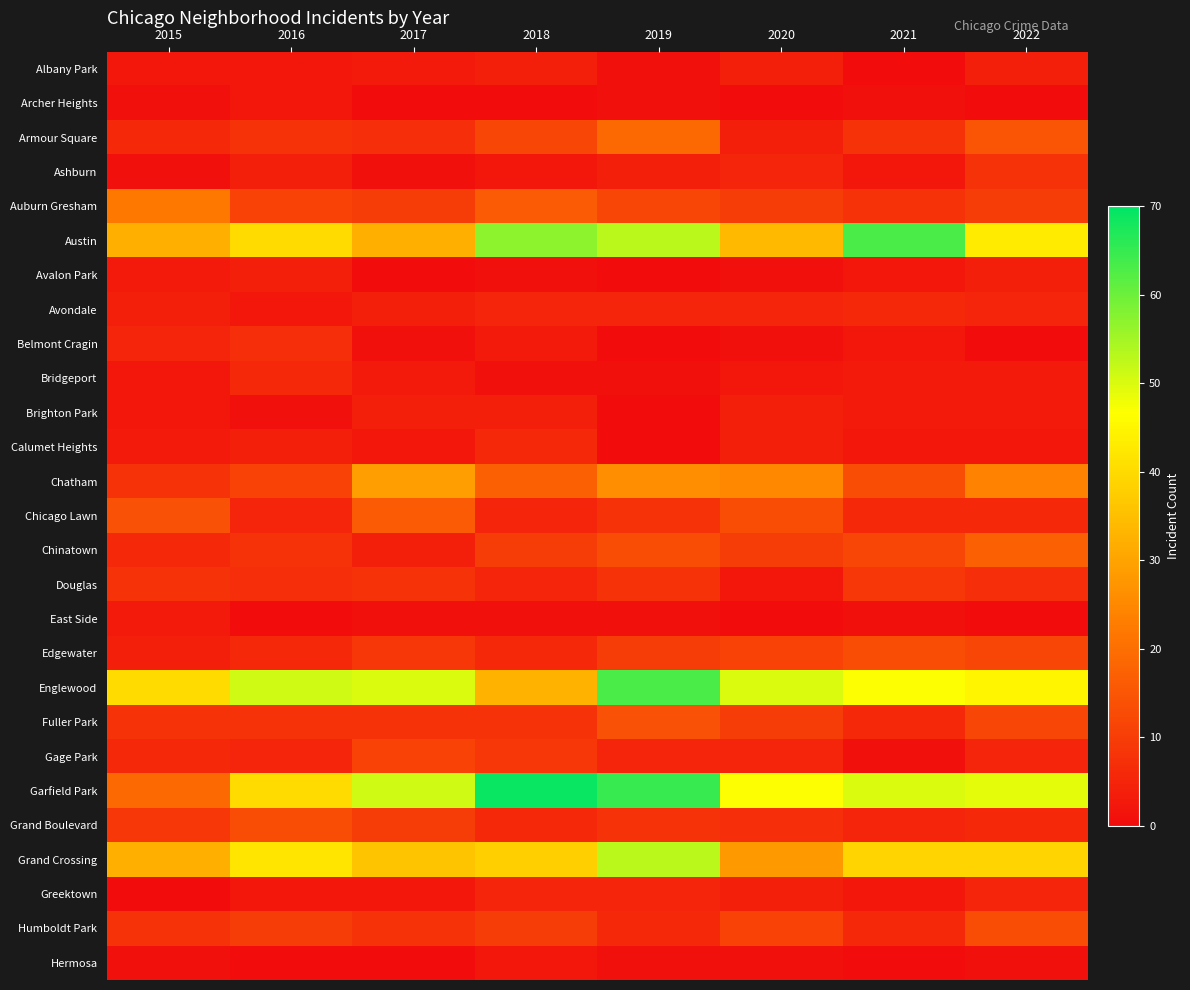

Reading right to left, extract all data points from this chart.

Albany Park: 2022=4	2021=0	2020=4	2019=1	2018=4	2017=3	2016=2	2015=2
Archer Heights: 2022=0	2021=1	2020=0	2019=1	2018=0	2017=0	2016=2	2015=1
Armour Square: 2022=15	2021=8	2020=4	2019=19	2018=12	2017=7	2016=8	2015=6
Ashburn: 2022=8	2021=2	2020=5	2019=4	2018=2	2017=1	2016=4	2015=1
Auburn Gresham: 2022=10	2021=8	2020=10	2019=12	2018=16	2017=10	2016=11	2015=22
Austin: 2022=43	2021=63	2020=34	2019=53	2018=57	2017=32	2016=40	2015=32
Avalon Park: 2022=4	2021=2	2020=1	2019=0	2018=1	2017=0	2016=4	2015=3
Avondale: 2022=5	2021=6	2020=5	2019=5	2018=5	2017=4	2016=2	2015=4
Belmont Cragin: 2022=0	2021=2	2020=1	2019=0	2018=3	2017=1	2016=7	2015=5
Bridgeport: 2022=3	2021=3	2020=2	2019=1	2018=1	2017=3	2016=6	2015=2
Brighton Park: 2022=3	2021=3	2020=4	2019=0	2018=4	2017=4	2016=1	2015=2
Calumet Heights: 2022=2	2021=2	2020=4	2019=0	2018=6	2017=2	2016=4	2015=3
Chatham: 2022=24	2021=13	2020=25	2019=26	2018=17	2017=29	2016=11	2015=8
Chicago Lawn: 2022=6	2021=6	2020=13	2019=8	2018=5	2017=16	2016=5	2015=14
Chinatown: 2022=17	2021=12	2020=10	2019=13	2018=10	2017=4	2016=8	2015=6
Douglas: 2022=7	2021=9	2020=2	2019=8	2018=5	2017=8	2016=7	2015=8
East Side: 2022=0	2021=1	2020=0	2019=1	2018=1	2017=1	2016=0	2015=3
Edgewater: 2022=12	2021=13	2020=11	2019=10	2018=6	2017=9	2016=6	2015=4
Englewood: 2022=45	2021=47	2020=50	2019=63	2018=33	2017=50	2016=51	2015=40
Fuller Park: 2022=12	2021=6	2020=10	2019=14	2018=8	2017=8	2016=8	2015=8
Gage Park: 2022=5	2021=1	2020=5	2019=5	2018=9	2017=11	2016=5	2015=6
Garfield Park: 2022=49	2021=50	2020=47	2019=65	2018=69	2017=51	2016=40	2015=19
Grand Boulevard: 2022=6	2021=5	2020=7	2019=8	2018=6	2017=10	2016=13	2015=9
Grand Crossing: 2022=39	2021=39	2020=28	2019=53	2018=38	2017=36	2016=42	2015=32
Greektown: 2022=5	2021=2	2020=4	2019=5	2018=5	2017=2	2016=2	2015=0
Humboldt Park: 2022=13	2021=6	2020=11	2019=6	2018=10	2017=8	2016=10	2015=8
Hermosa: 2022=1	2021=0	2020=1	2019=1	2018=2	2017=0	2016=0	2015=1